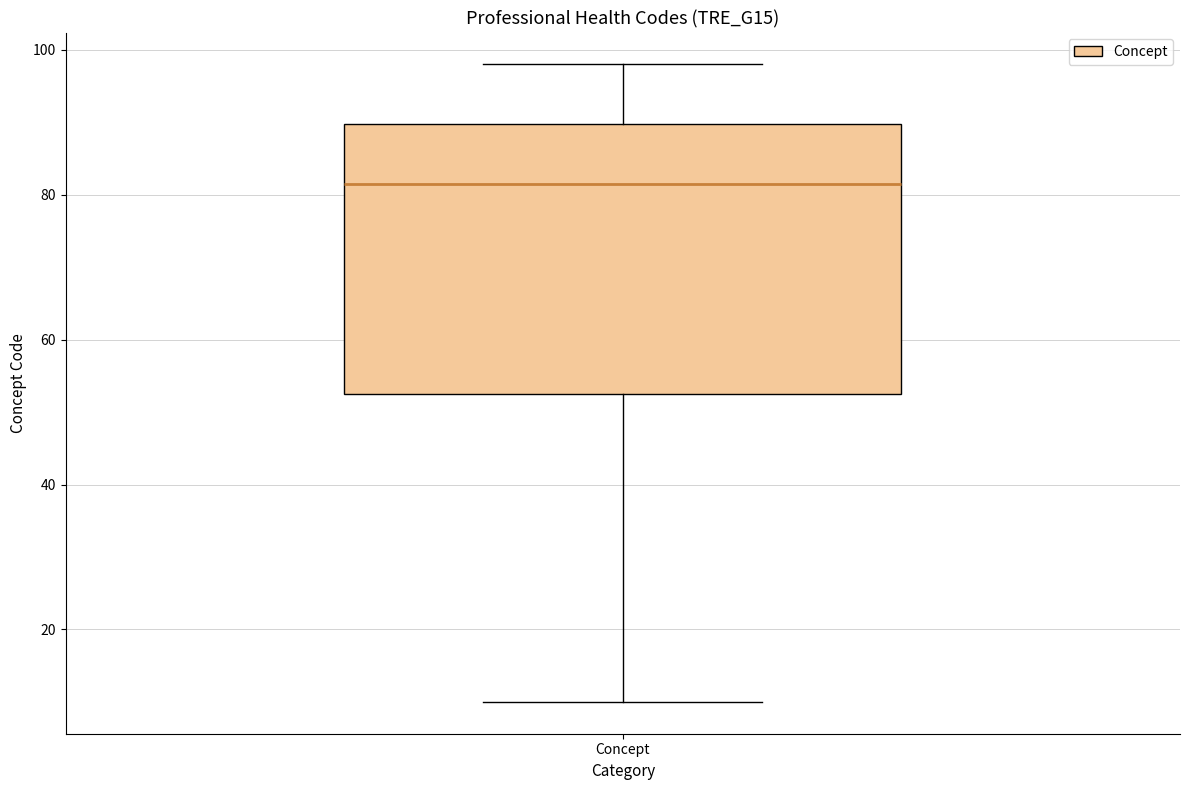

Read this box plot against the y-axis: the position of the median line, the range covered by the box, and the ends of both whiskers. The values are not printed on the chart, so give them approximately, as read against the axis.

median 82, box 52 to 90, whiskers 10 to 98